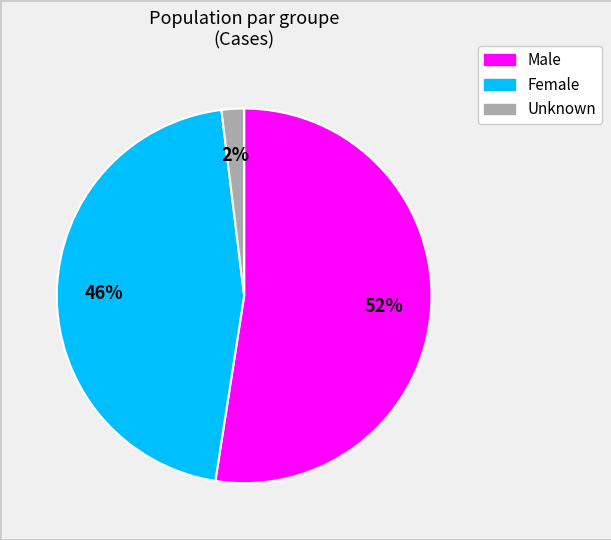

Is the sum of Female and Male greater than half?

Yes